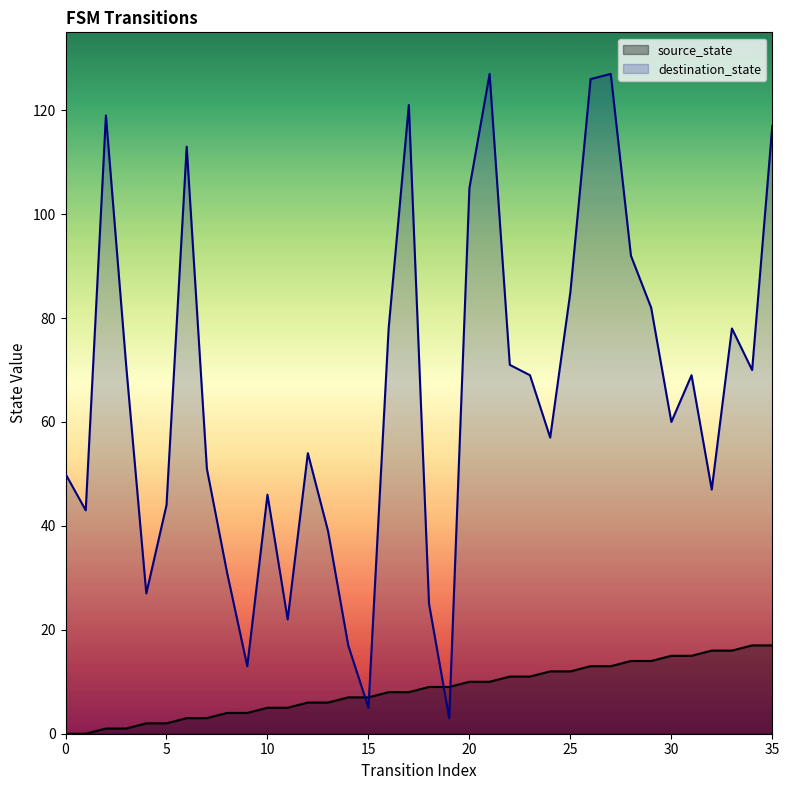

True or false: source_state has a value of 5 at 11.

True